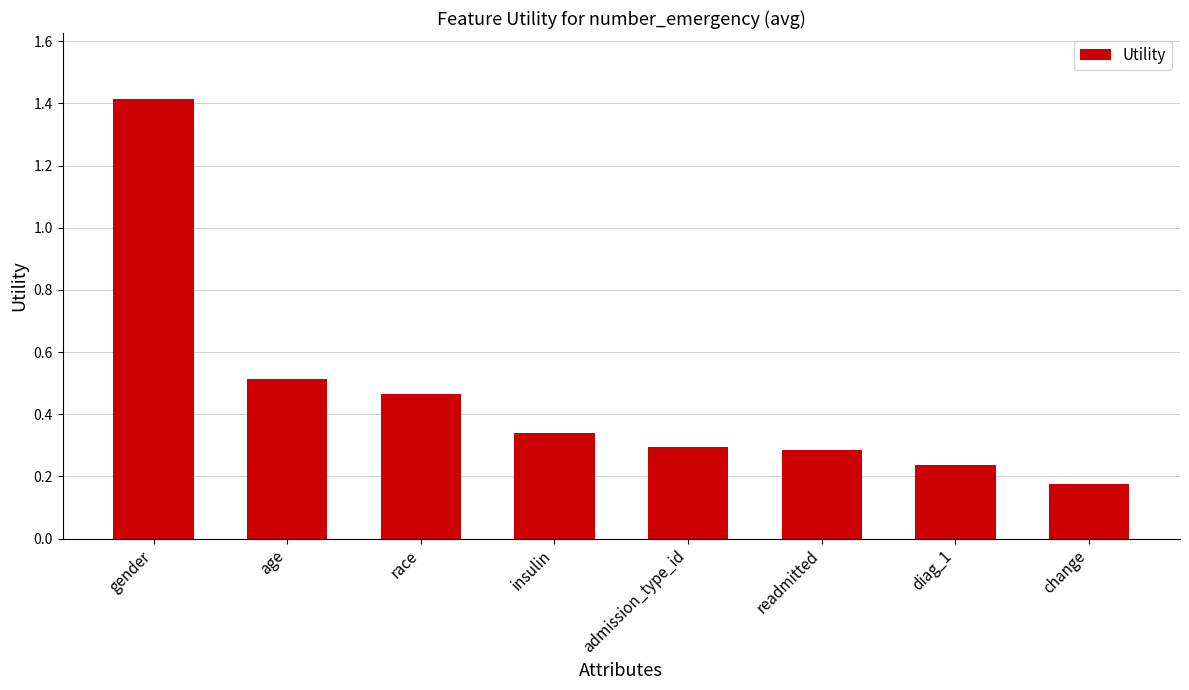

How many series are shown in this chart?

1